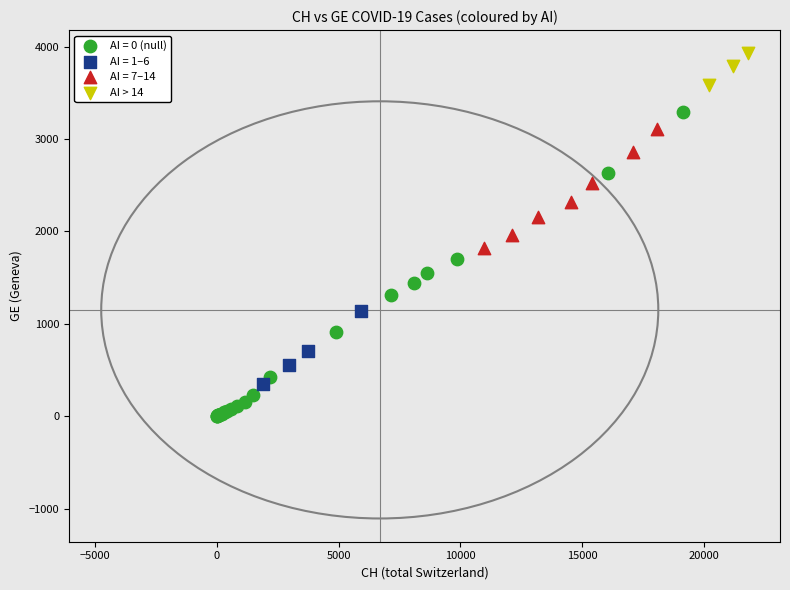

Which series has the widest spread of Y values?

AI = 0 (null)